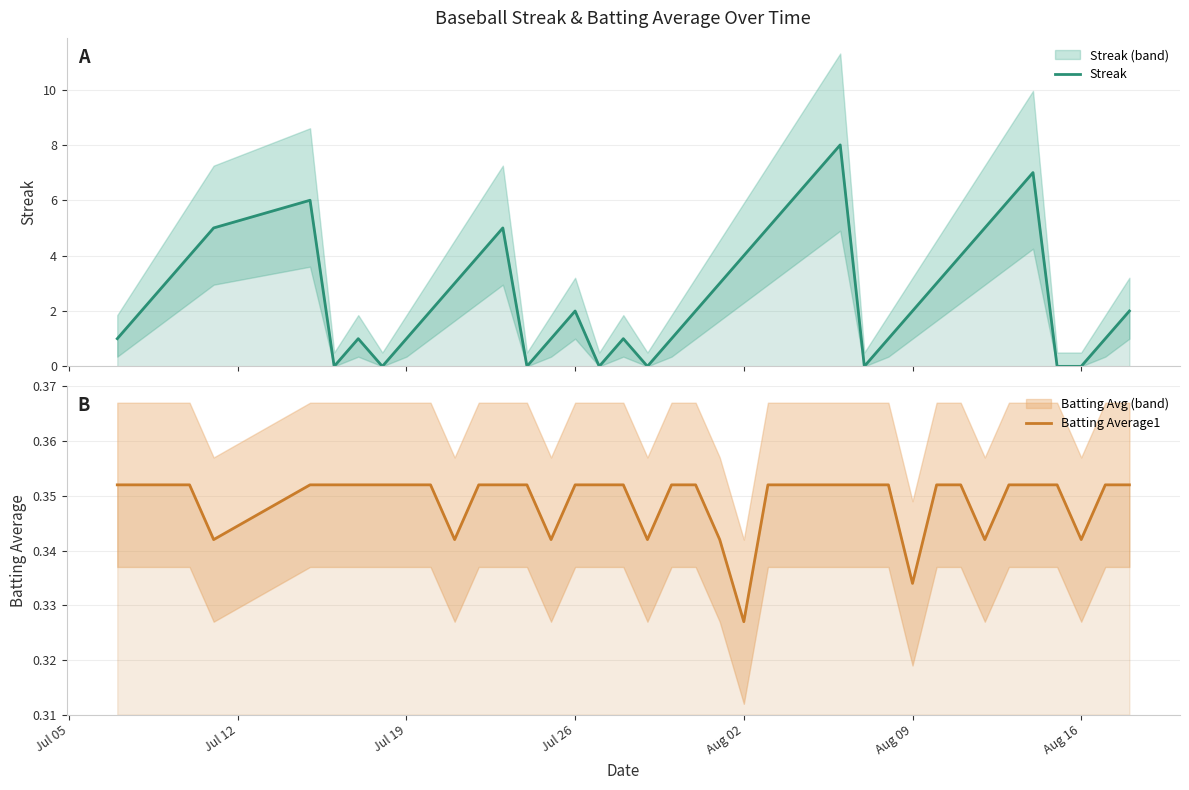

Is the value of Streak at 28 greater than the value of Batting Average1 at 28?

No